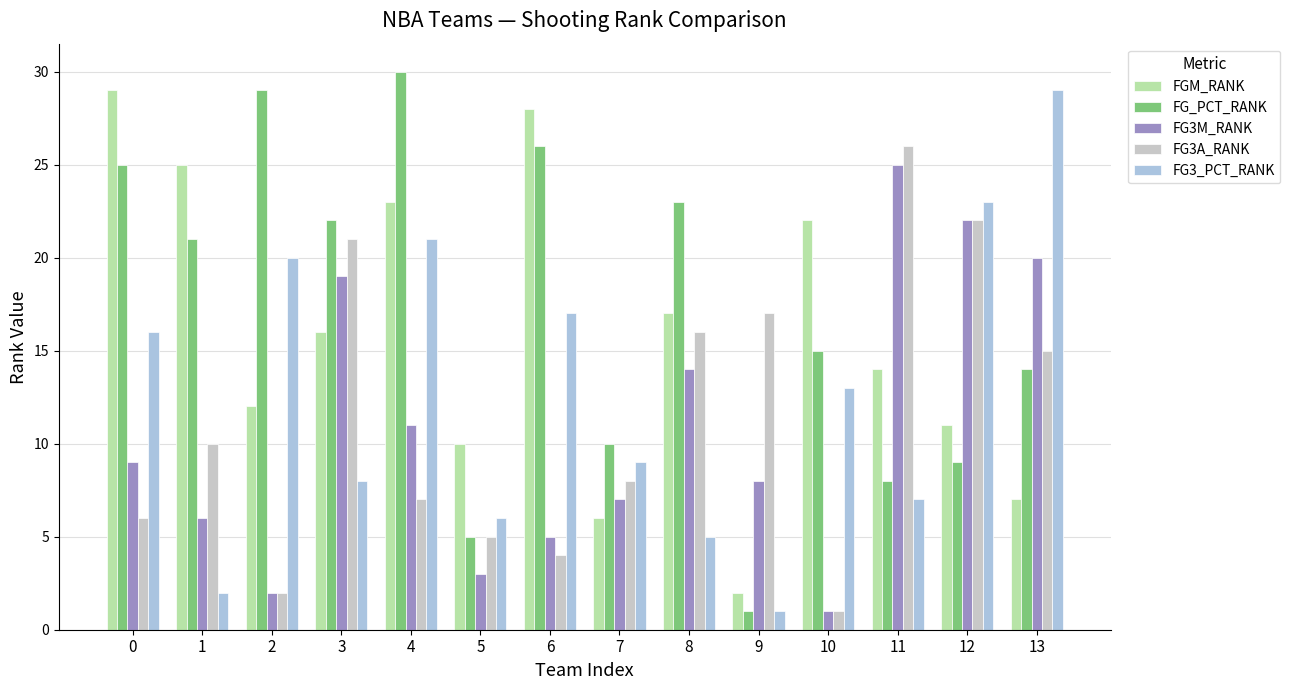

What is the value of the FGM_RANK bar at the 7th from the left?

28